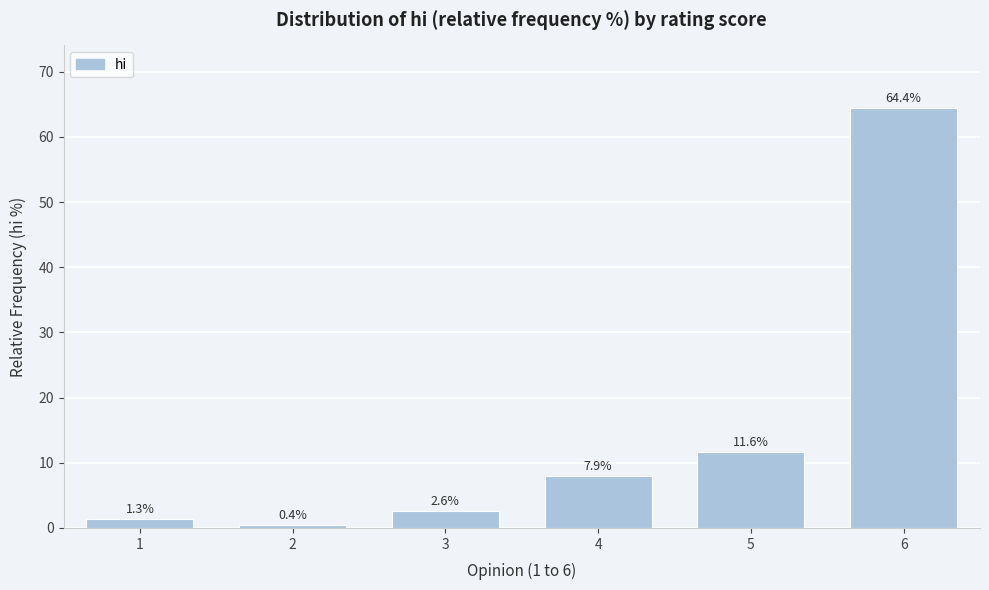

Reading left to right, what are all the values shown in this chart?

1=1.3	2=0.4	3=2.6	4=7.9	5=11.6	6=64.4